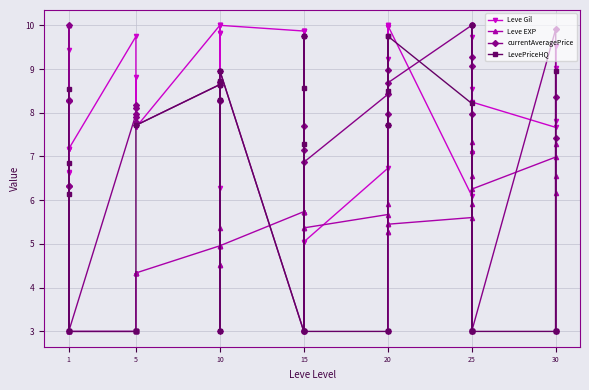

In Leve EXP, how many points are higher than both neighbors (excluding endpoints)?

8